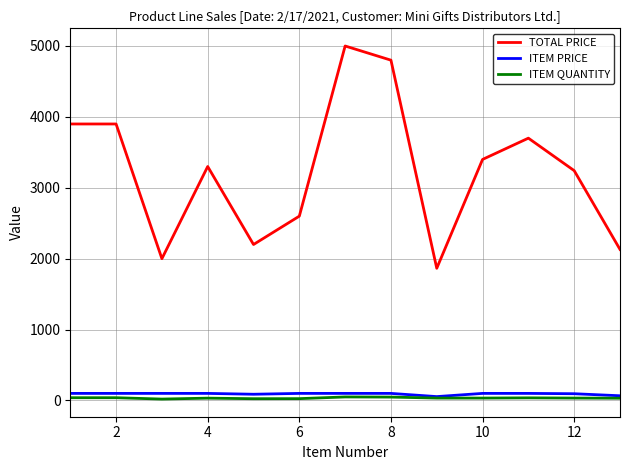

Which series has the widest spread of values?

TOTAL PRICE